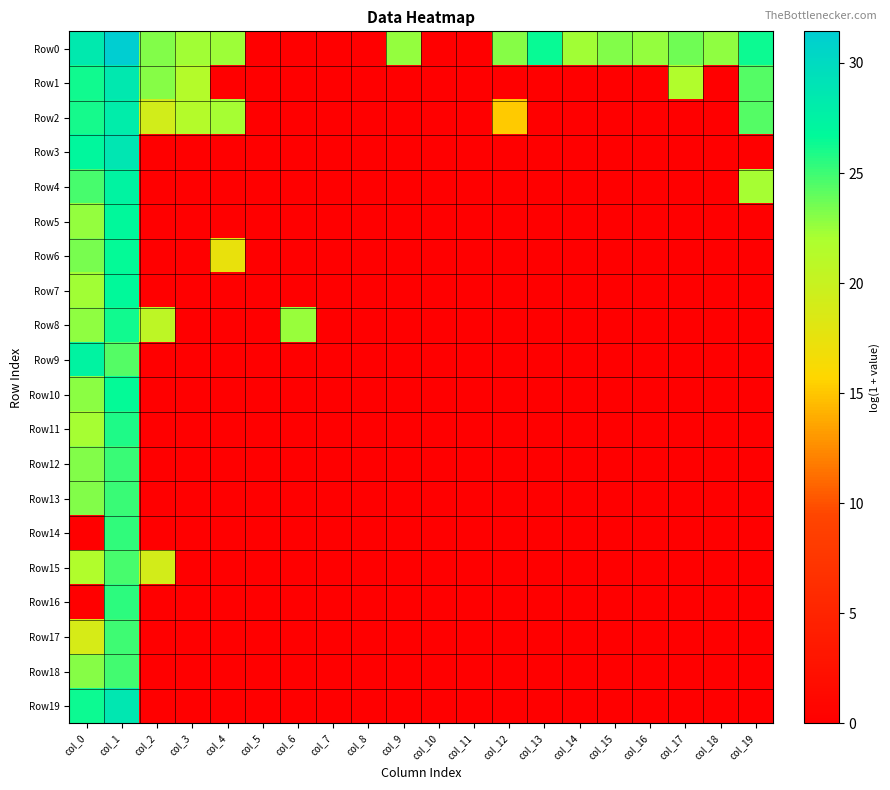

Which series has the largest total across all categories?

Row0